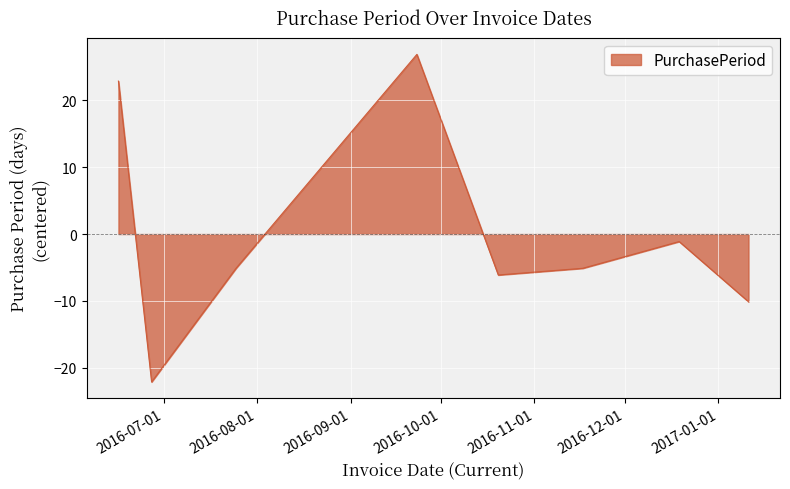

True or false: the data has more than 0 interior local peaks.

True